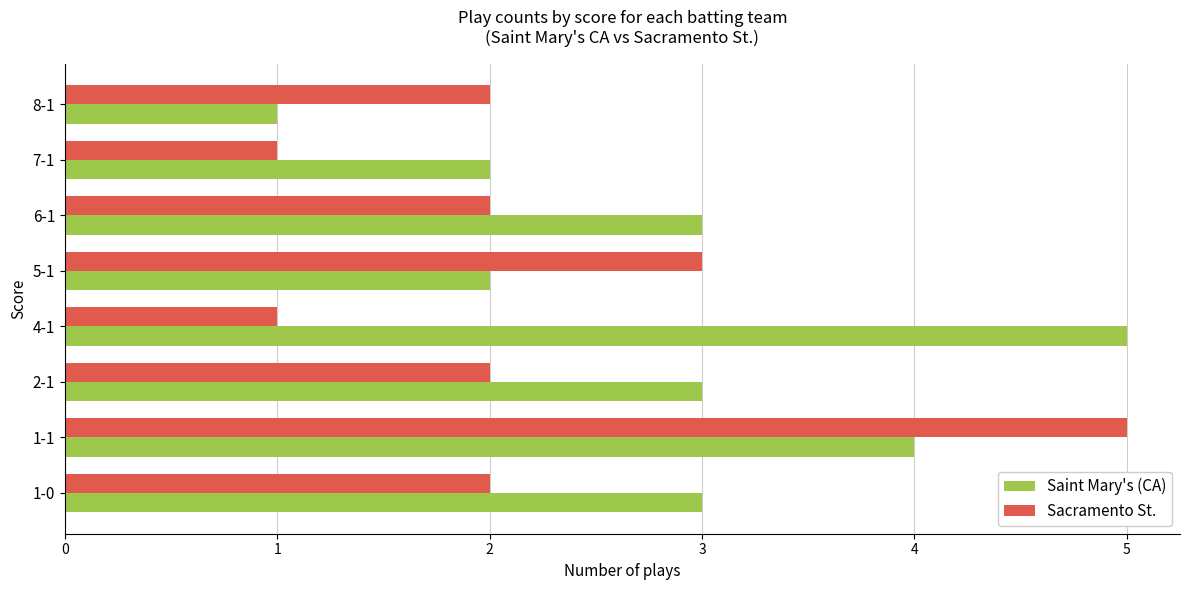

Rank the series by their average value, from lowest to highest.

Sacramento St., Saint Mary's (CA)